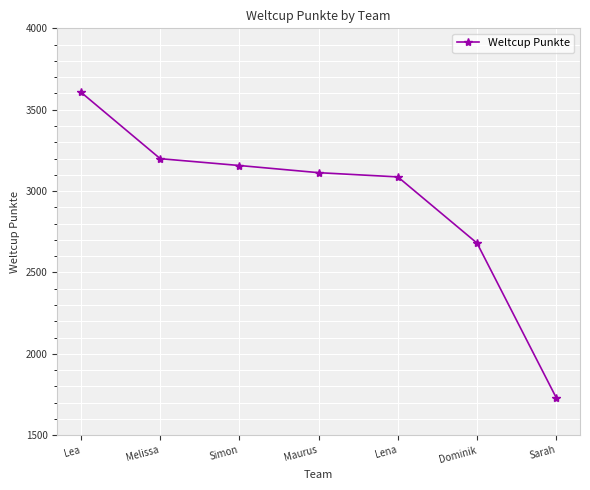

What is the sum of the values at Maurus and Sarah?

4843